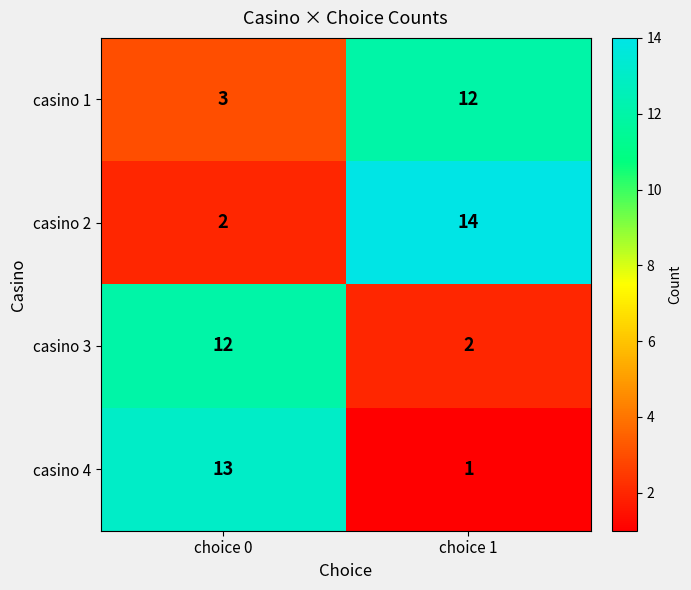

What is the total value across all series at choice 1?

29